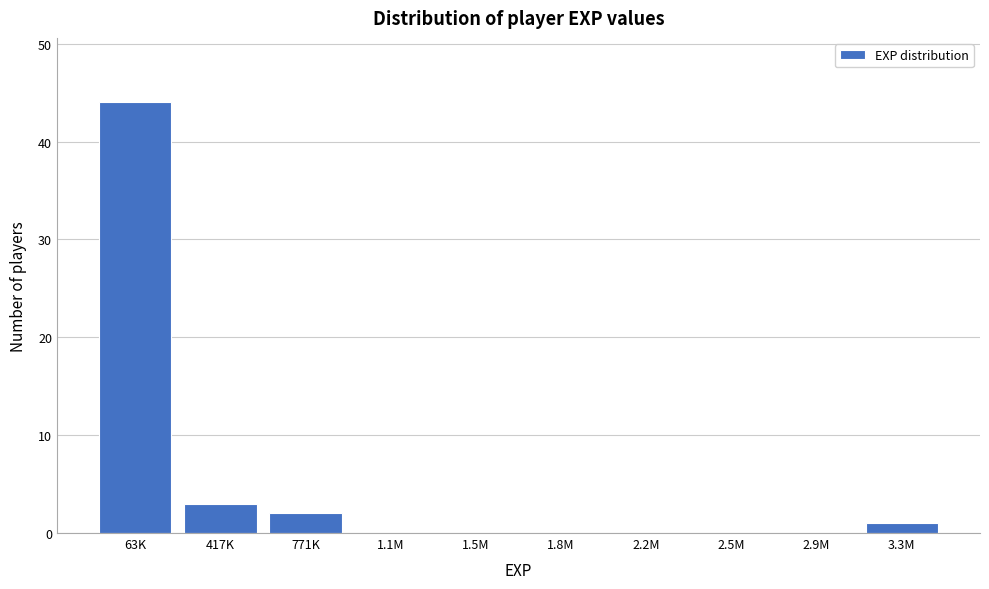

Reading left to right, list all the values displayed in this chart.

63K=44	417K=3	771K=2	1.1M=0	1.5M=0	1.8M=0	2.2M=0	2.5M=0	2.9M=0	3.3M=1